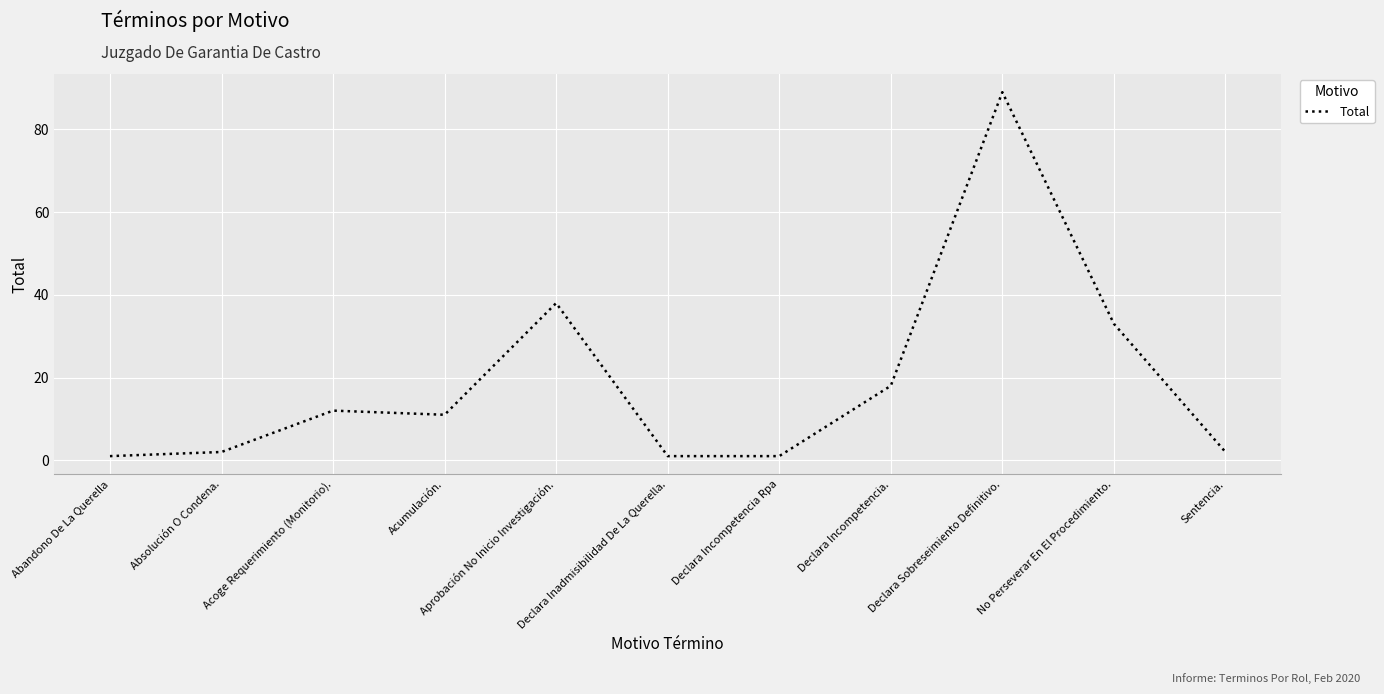

Which has a higher value, Acumulación. or Abandono De La Querella?

Acumulación.